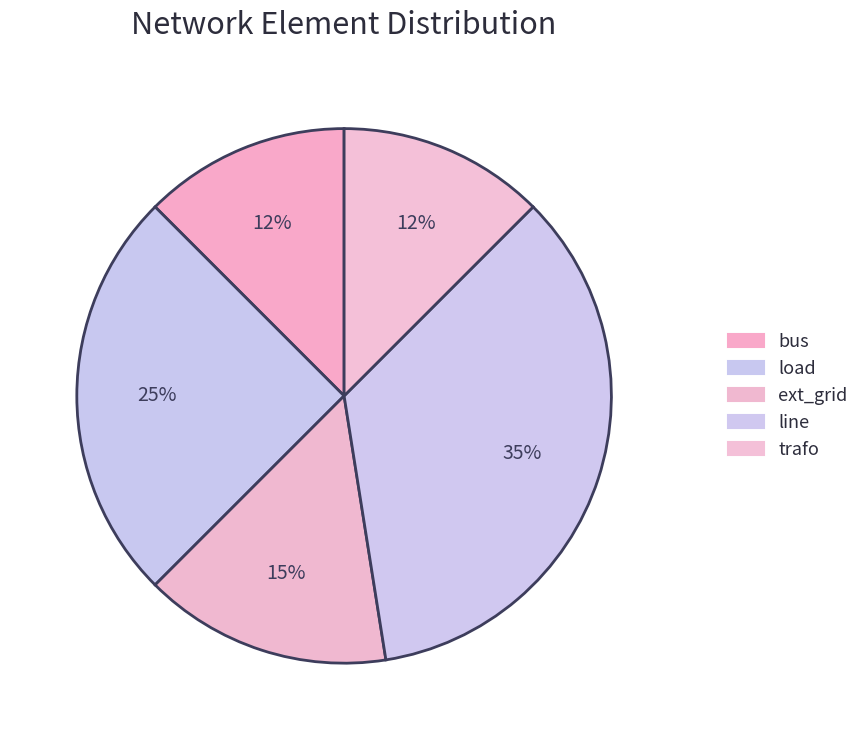

Is bus the majority of the pie?

No